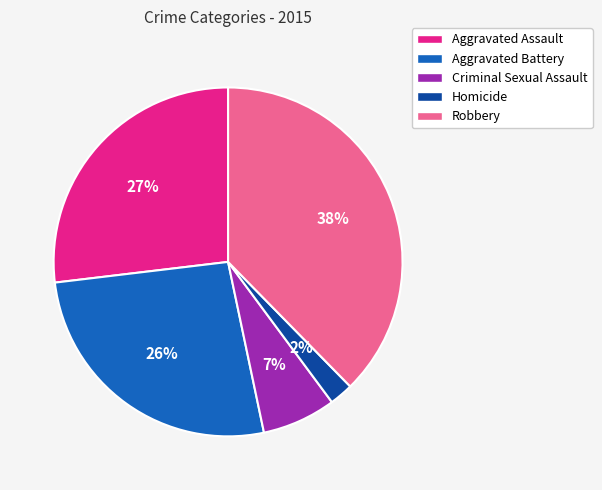

Is Aggravated Assault the majority of the pie?

No